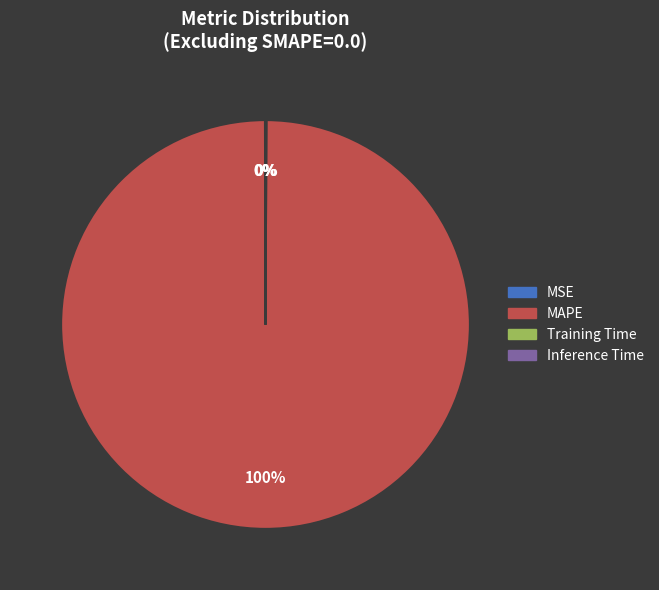

What is the largest slice in the pie chart?

MAPE